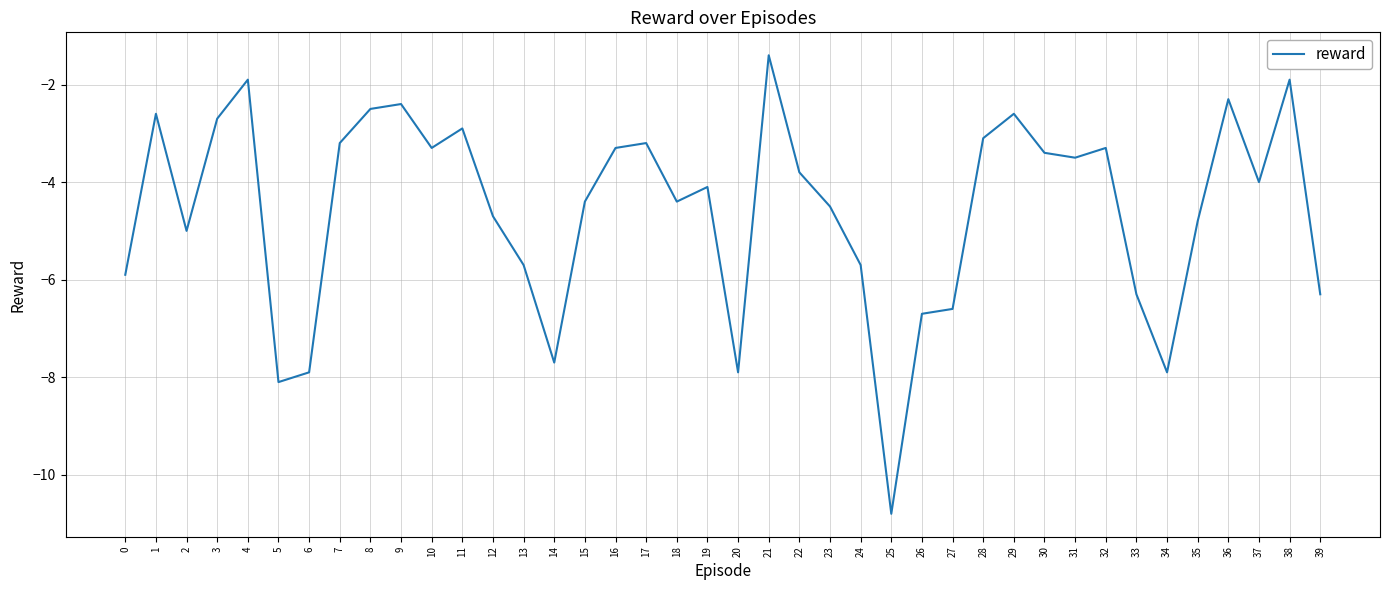

What is the change in value from 18 to 36?

+2.1